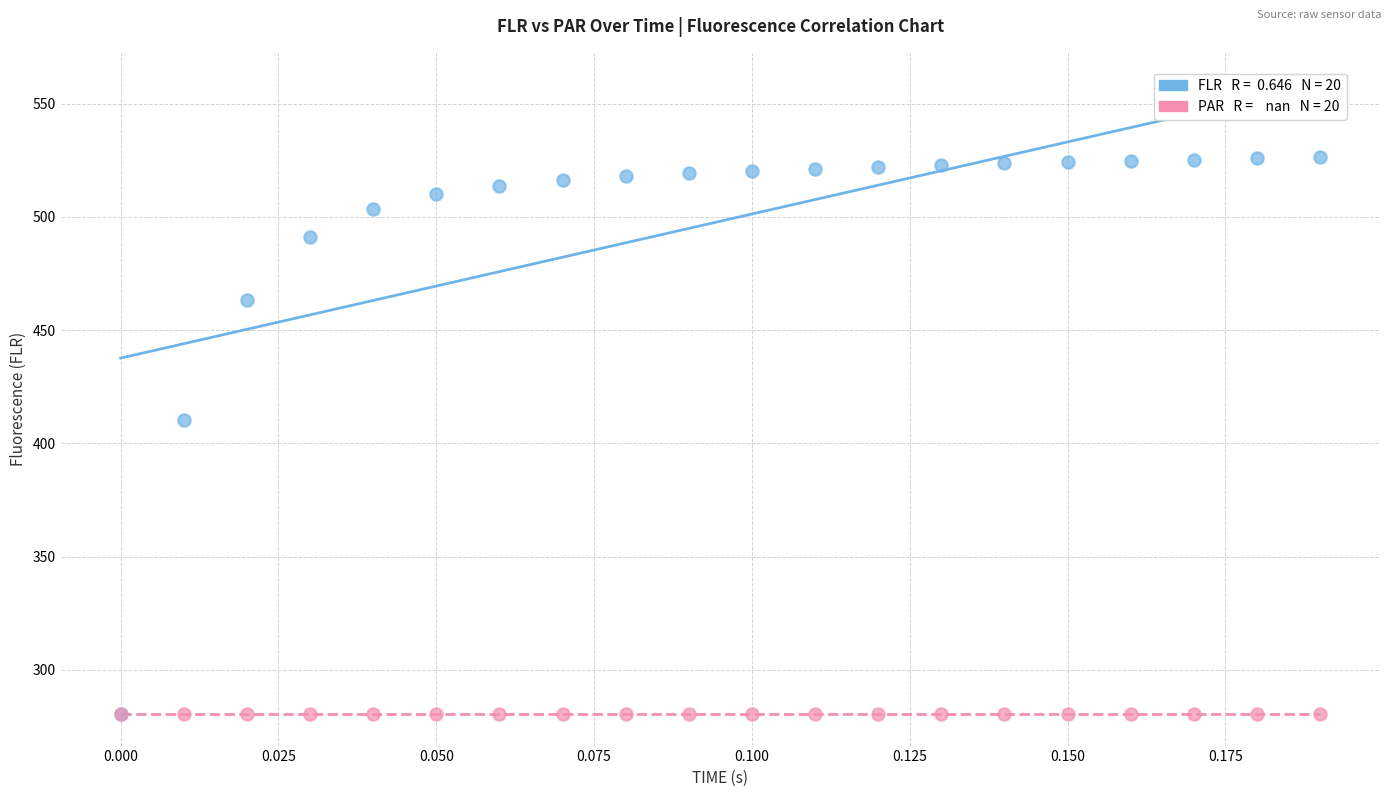

Across all series, what Y value is closest to 403?

410.1